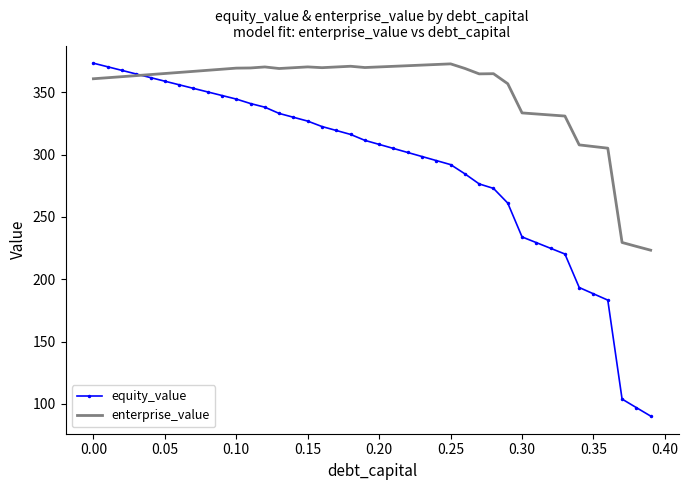

List the series in order of their overall mean, lowest first.

equity_value, enterprise_value